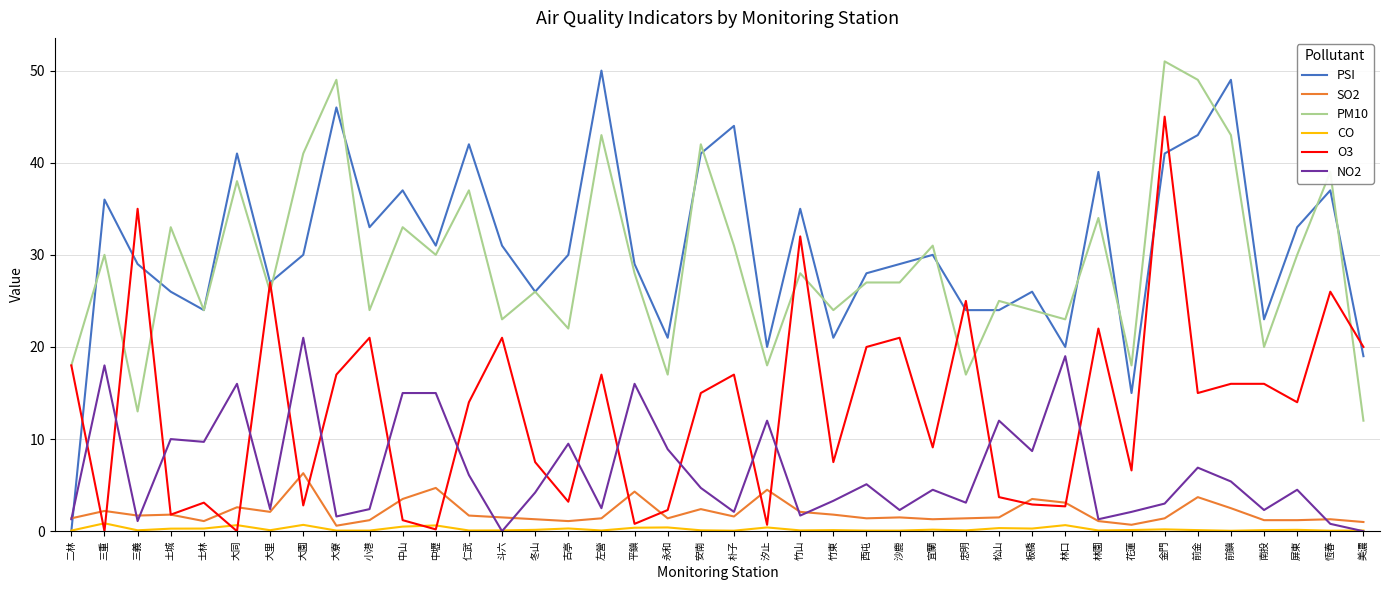

Which series has the largest range (max minus min)?

PSI